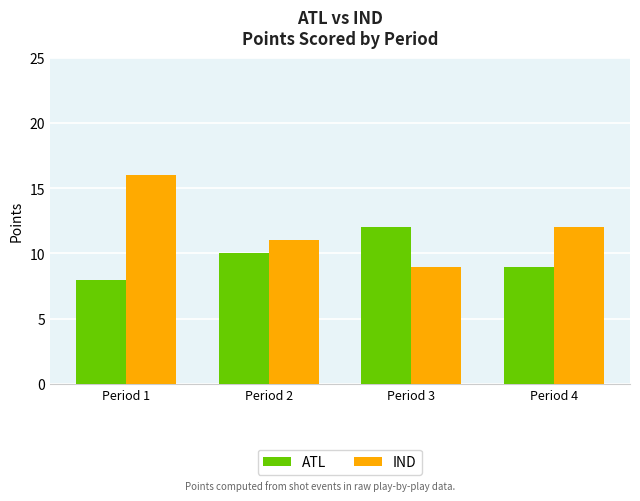

Which series has the widest spread of values?

IND